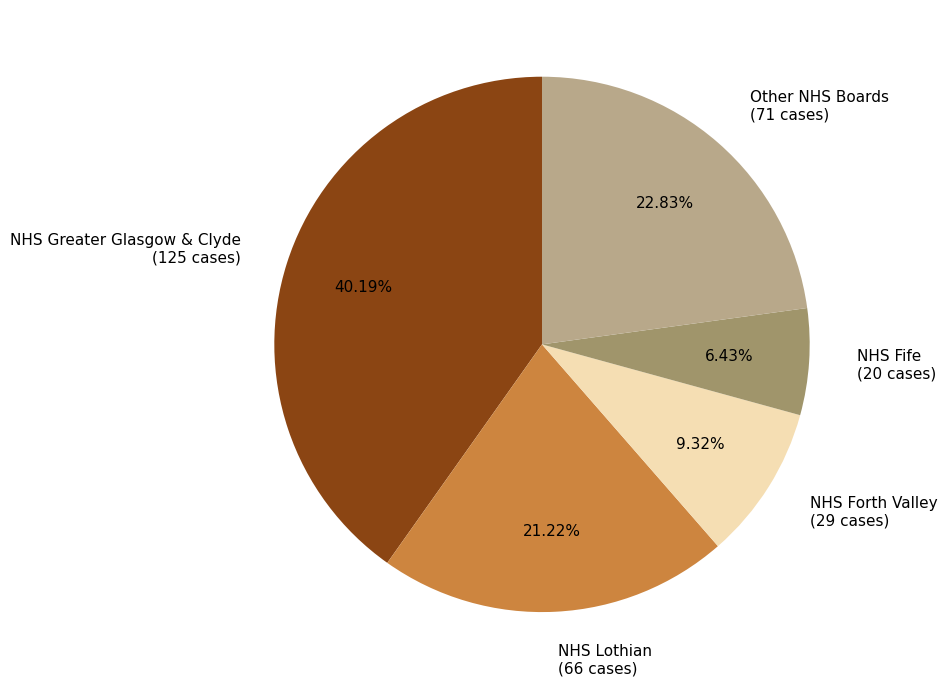

Between NHS Forth Valley (29 cases) and Other NHS Boards (71 cases), which is larger?

Other NHS Boards (71 cases)